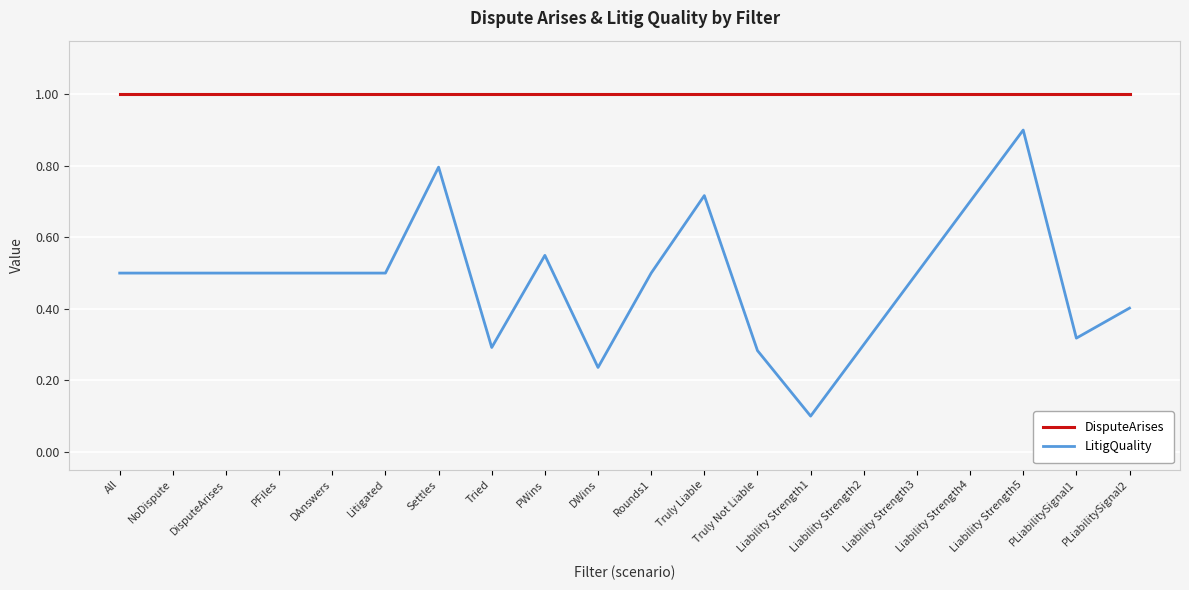

Which series changed the most between NoDispute and Tried?

LitigQuality